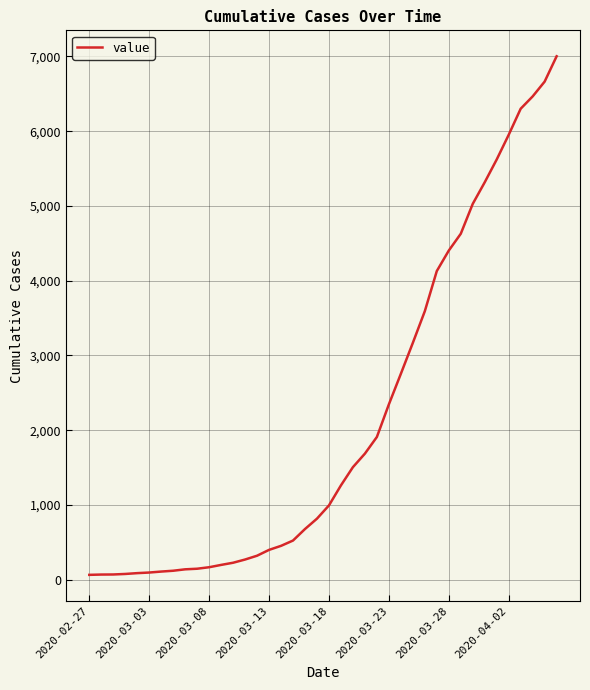

What is the maximum value shown in the chart?

7003